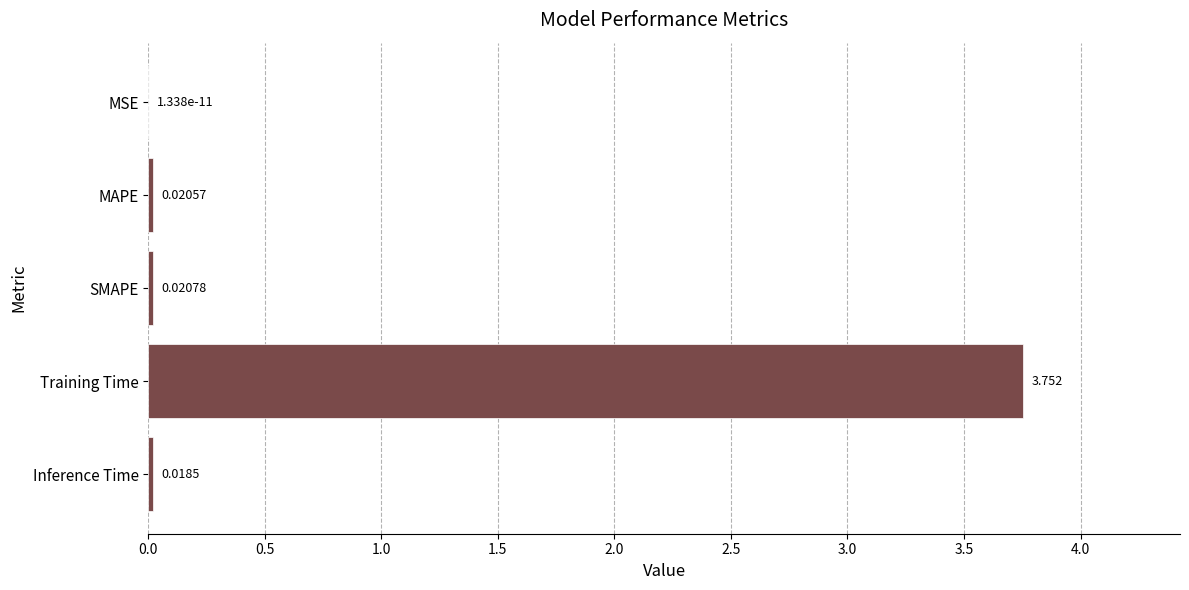

Between MAPE and SMAPE, which is larger?

SMAPE